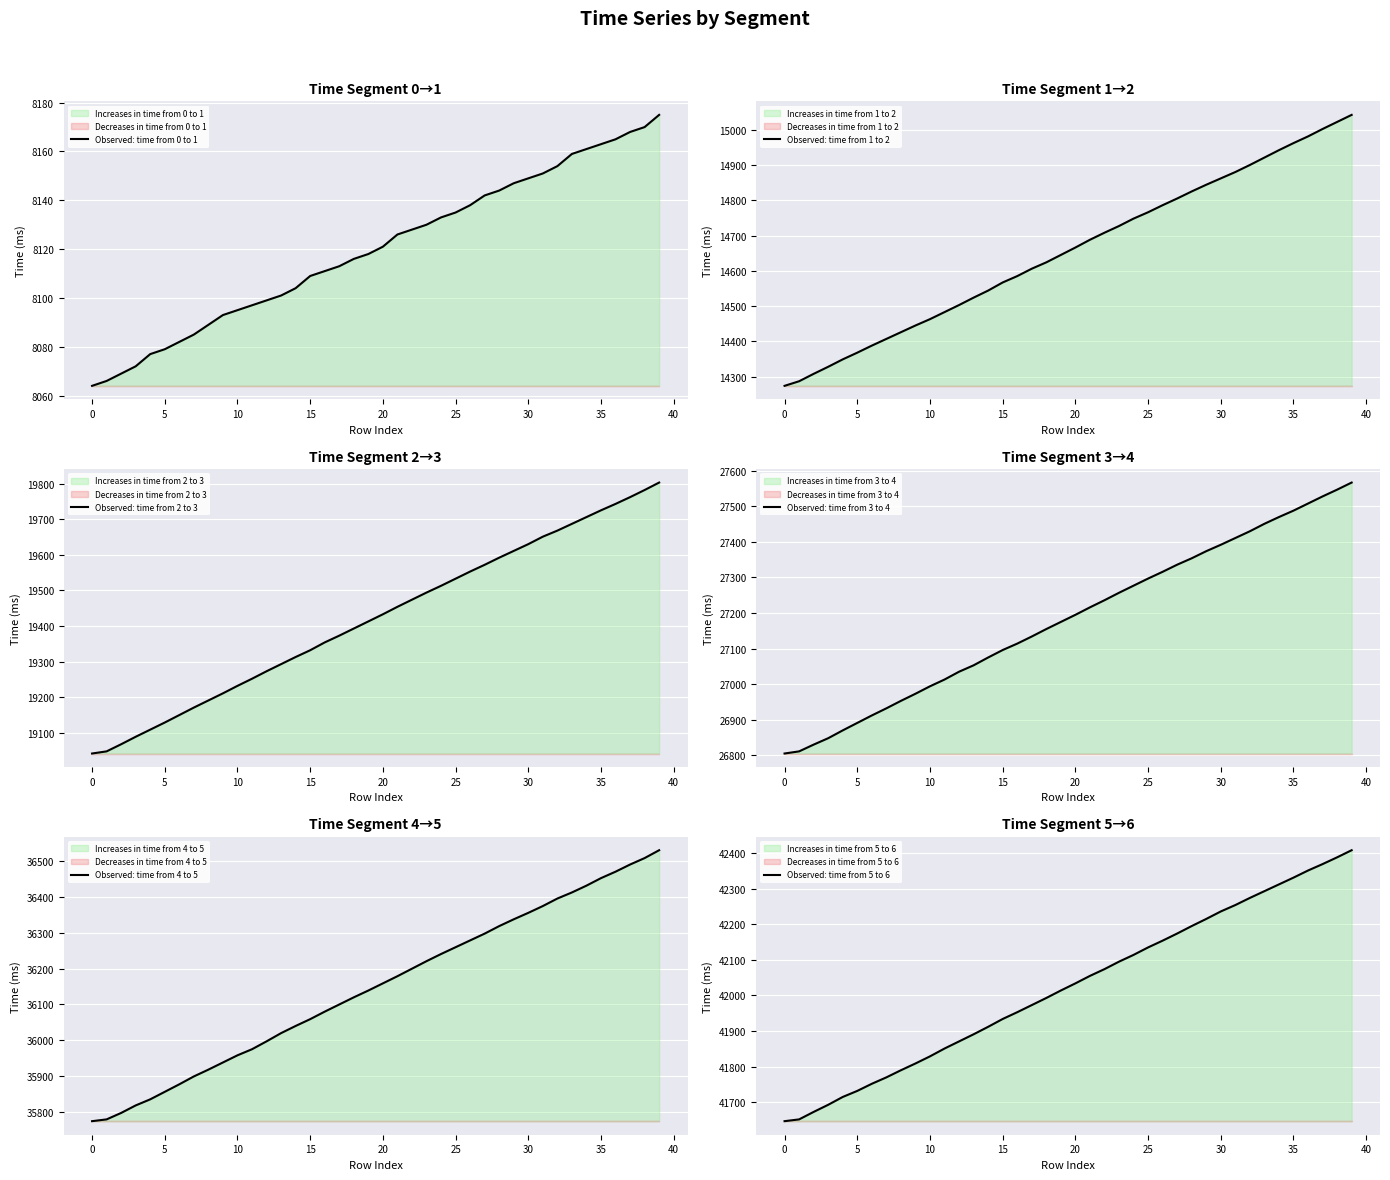

At which label does Observed: time from 1 to 2 first exceed 14666?

21